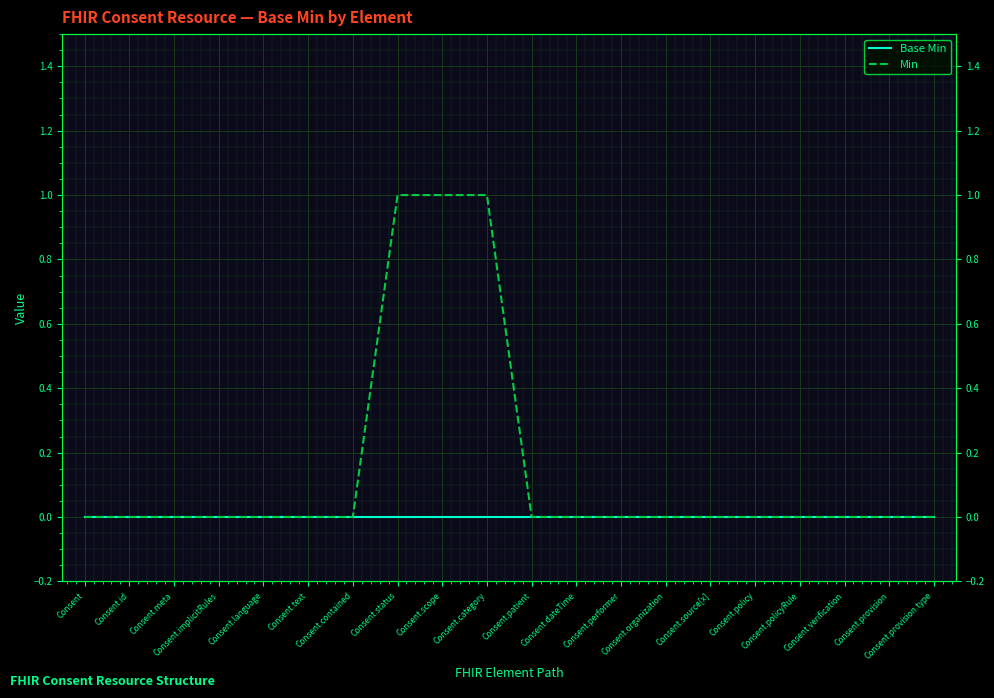

Reading left to right, list all the values displayed in this chart.

Base Min: Consent=0	Consent.id=0	Consent.meta=0	Consent.implicitRules=0	Consent.language=0	Consent.text=0	Consent.contained=0	Consent.status=0	Consent.scope=0	Consent.category=0	Consent.patient=0	Consent.dateTime=0	Consent.performer=0	Consent.organization=0	Consent.source[x]=0	Consent.policy=0	Consent.policyRule=0	Consent.verification=0	Consent.provision=0	Consent.provision.type=0
Min: Consent=0	Consent.id=0	Consent.meta=0	Consent.implicitRules=0	Consent.language=0	Consent.text=0	Consent.contained=0	Consent.status=1	Consent.scope=1	Consent.category=1	Consent.patient=0	Consent.dateTime=0	Consent.performer=0	Consent.organization=0	Consent.source[x]=0	Consent.policy=0	Consent.policyRule=0	Consent.verification=0	Consent.provision=0	Consent.provision.type=0